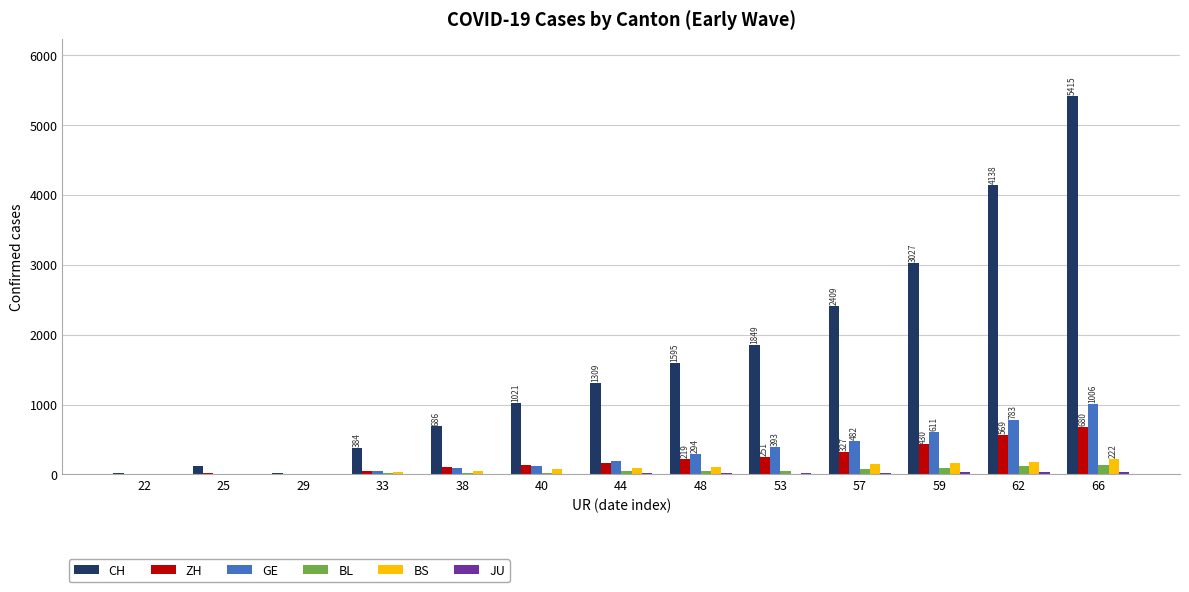

What is the sum of all BL values?

640